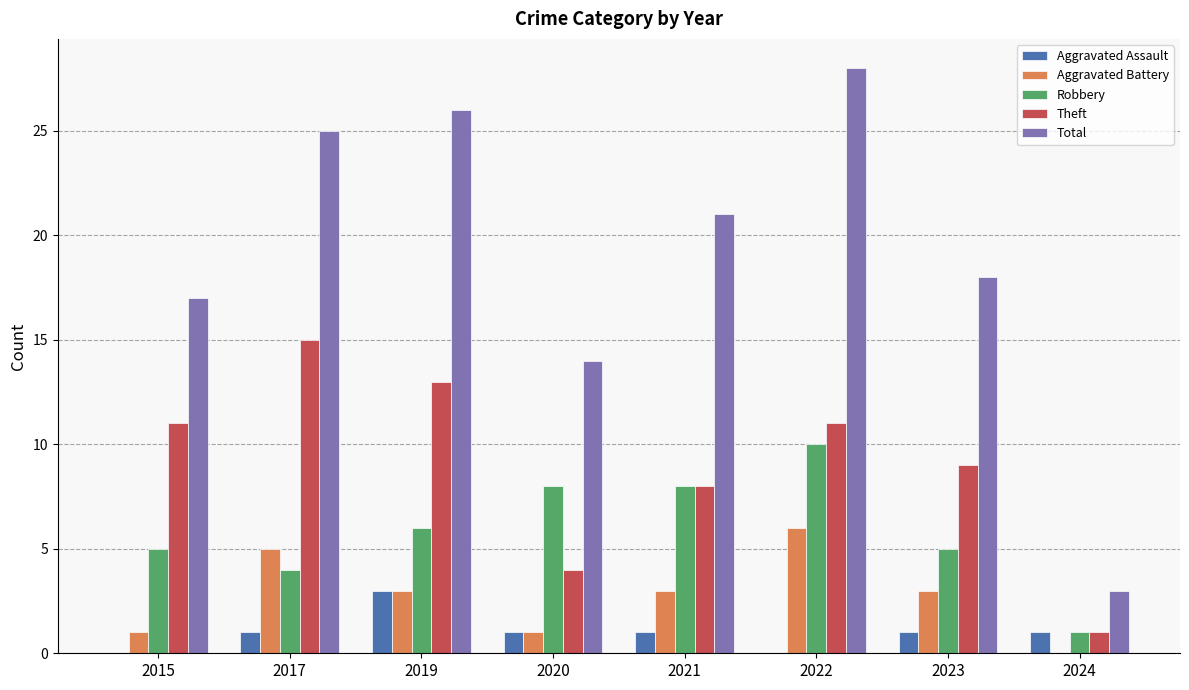

What is the sum of the Total values at 2015 and 2020?

31